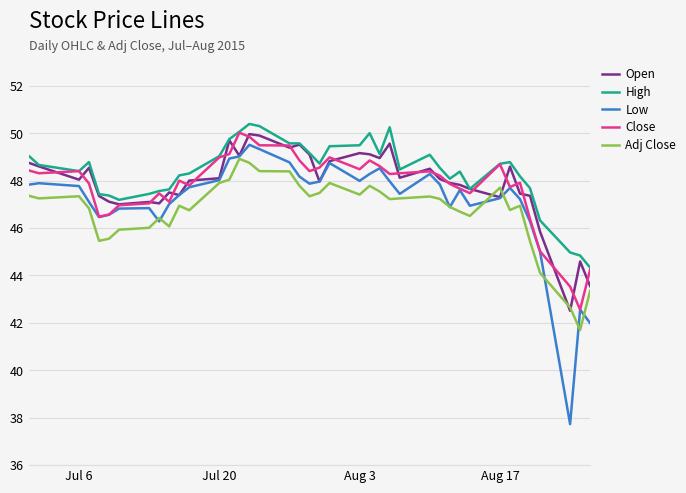

What is the maximum value shown in the chart?

50.4